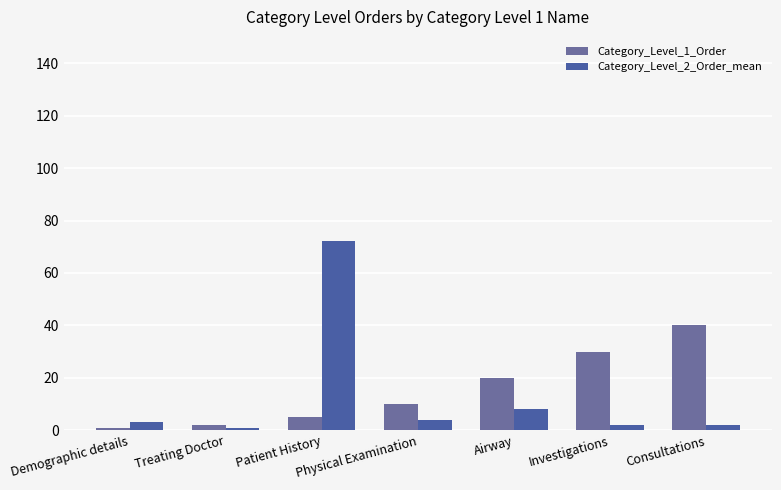

Reading left to right, list all the values displayed in this chart.

Category_Level_1_Order: 1	2	5	10	20	30	40
Category_Level_2_Order_mean: 3	1	72	4	8	2	2